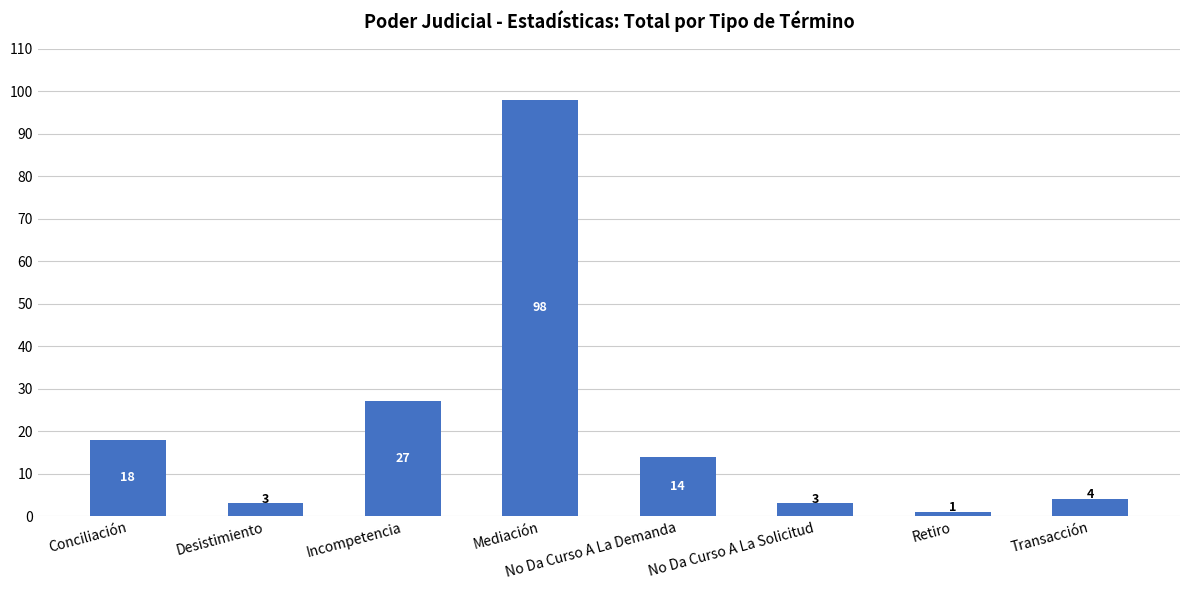

True or false: the data shows 3 at Desistimiento.

True